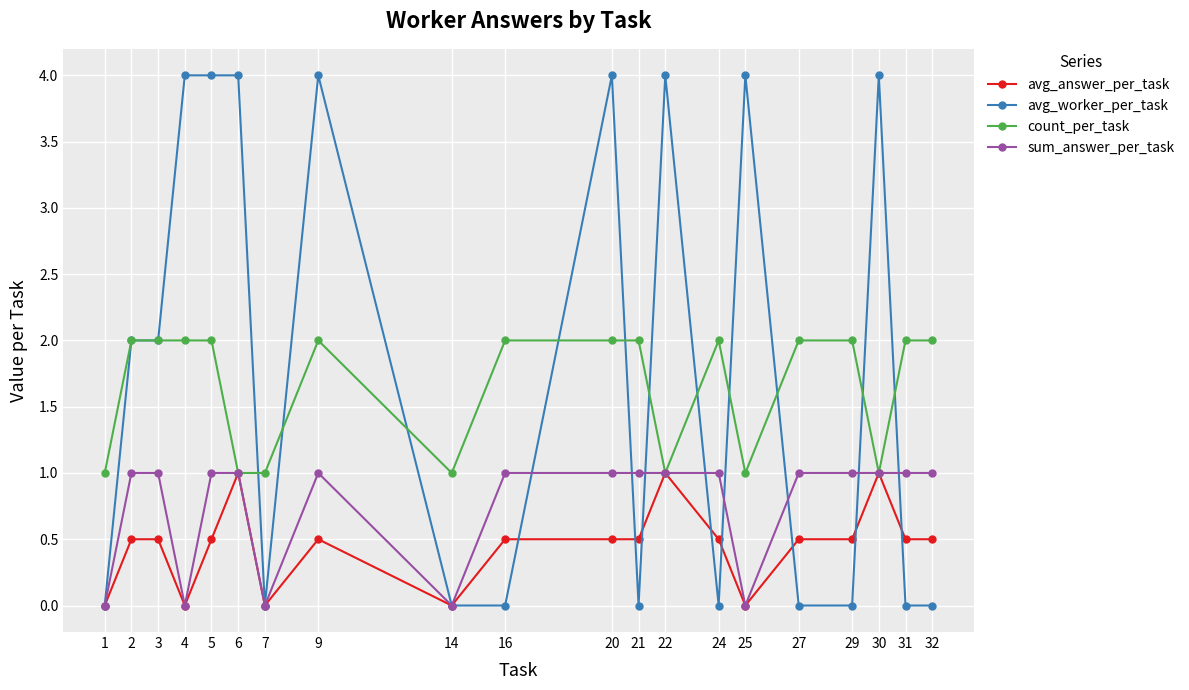

What is the value of the count_per_task point at the 6th from the left?

1.0